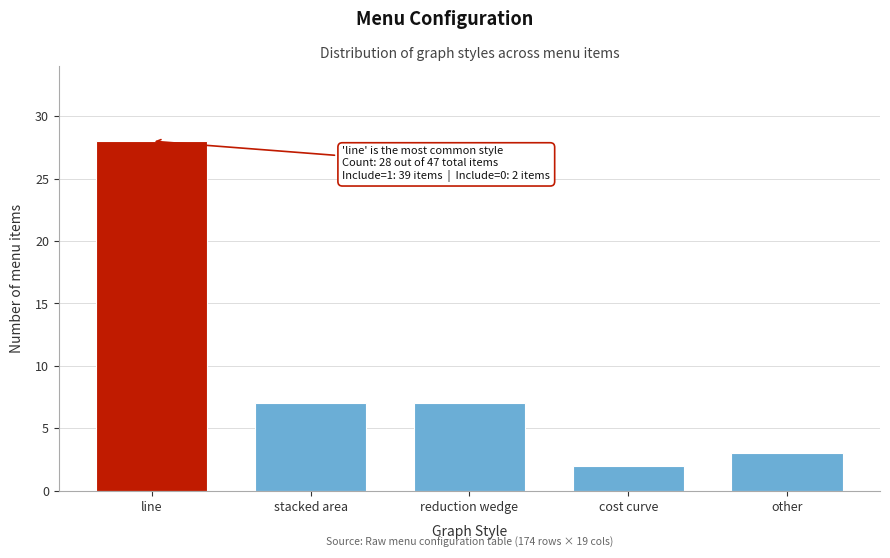

Reading right to left, transcribe all the data shown in this chart.

3	2	7	7	28